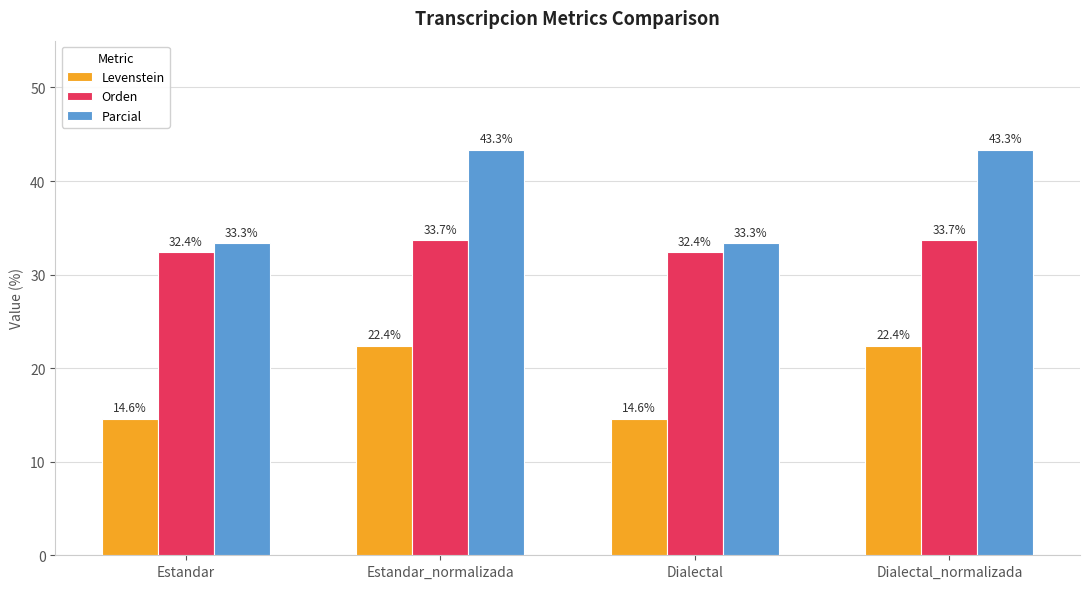

Are the bars horizontal?

No